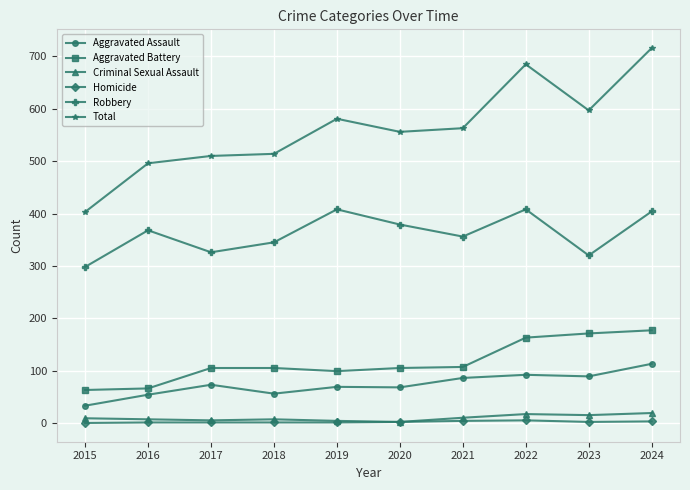

Is it true that Total equals 688 at 2017?

False